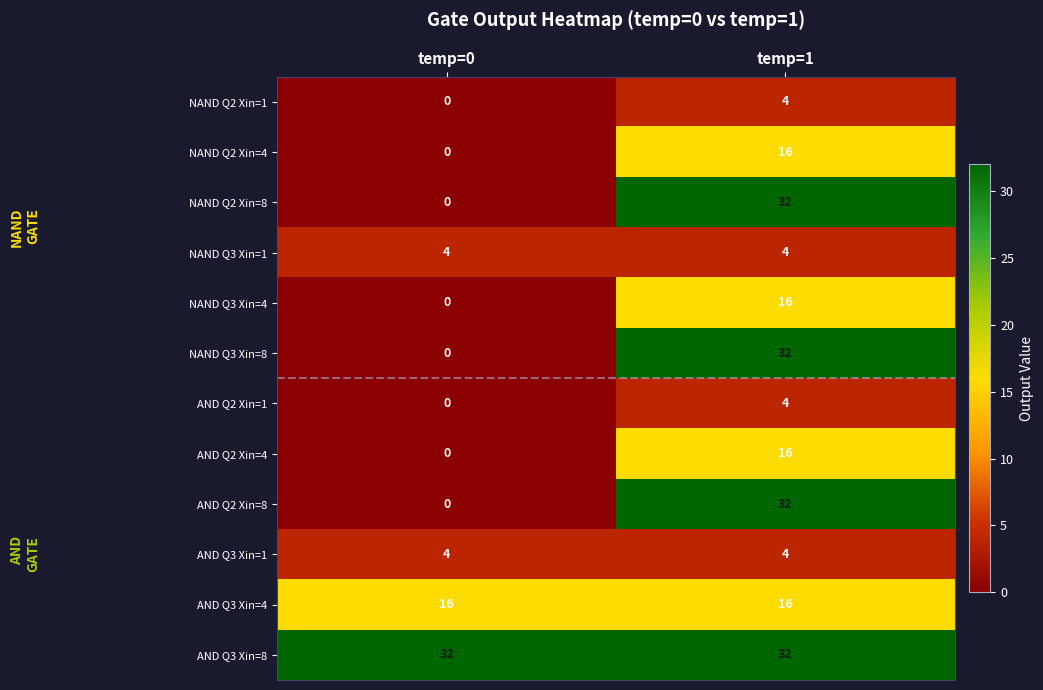

Reading left to right, transcribe all the data shown in this chart.

NAND Q2 Xin=1: temp=0=0	temp=1=4
NAND Q2 Xin=4: temp=0=0	temp=1=16
NAND Q2 Xin=8: temp=0=0	temp=1=32
NAND Q3 Xin=1: temp=0=4	temp=1=4
NAND Q3 Xin=4: temp=0=0	temp=1=16
NAND Q3 Xin=8: temp=0=0	temp=1=32
AND Q2 Xin=1: temp=0=0	temp=1=4
AND Q2 Xin=4: temp=0=0	temp=1=16
AND Q2 Xin=8: temp=0=0	temp=1=32
AND Q3 Xin=1: temp=0=4	temp=1=4
AND Q3 Xin=4: temp=0=16	temp=1=16
AND Q3 Xin=8: temp=0=32	temp=1=32